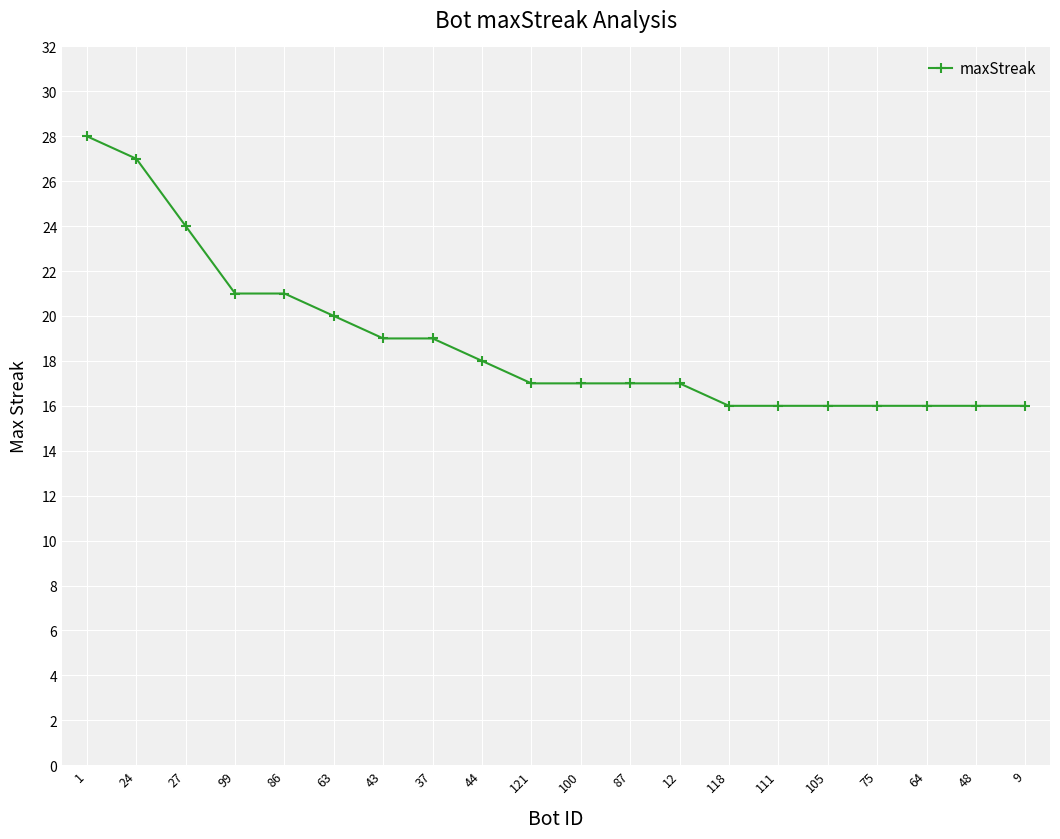

The value at 75 is 28. True or false?

False